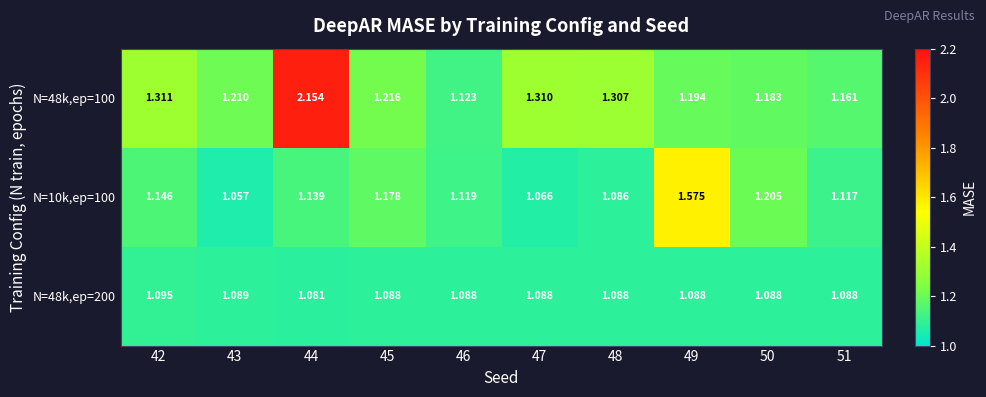

Is the value of N=48k,ep=100 at 45 greater than the value of N=48k,ep=200 at 51?

Yes